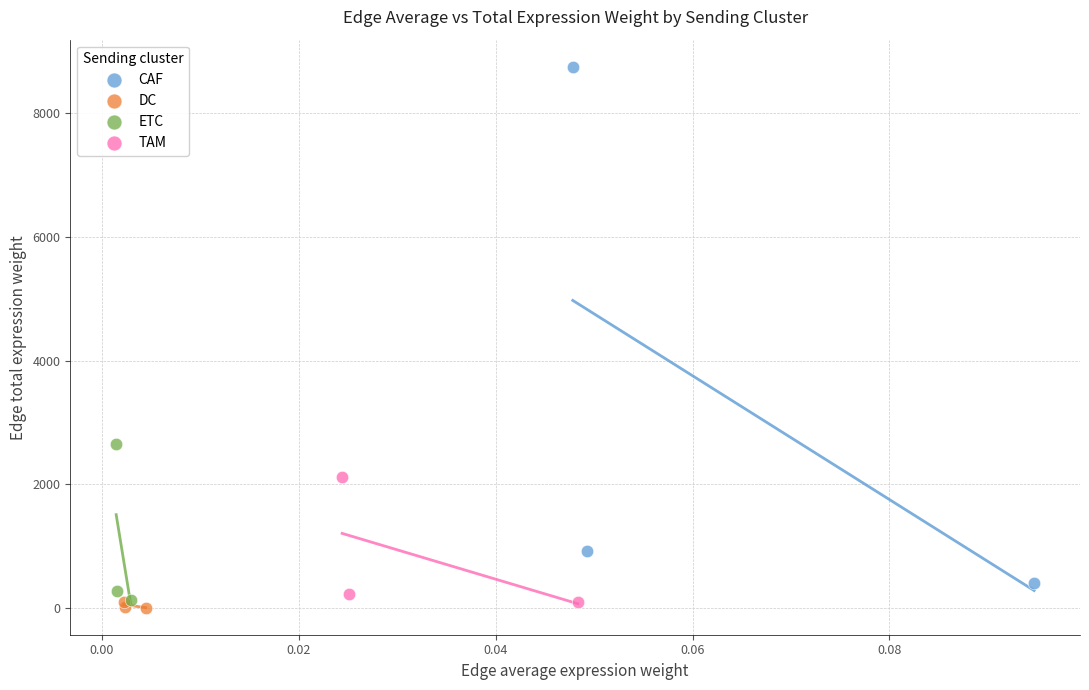

What are all the series names shown in the legend?

CAF, DC, ETC, TAM